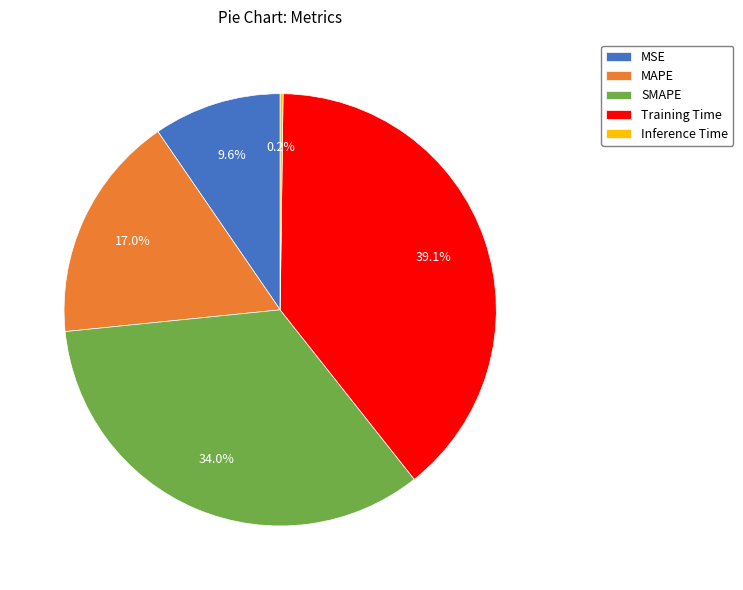

How much of the chart is everything except Training Time?

60.9%